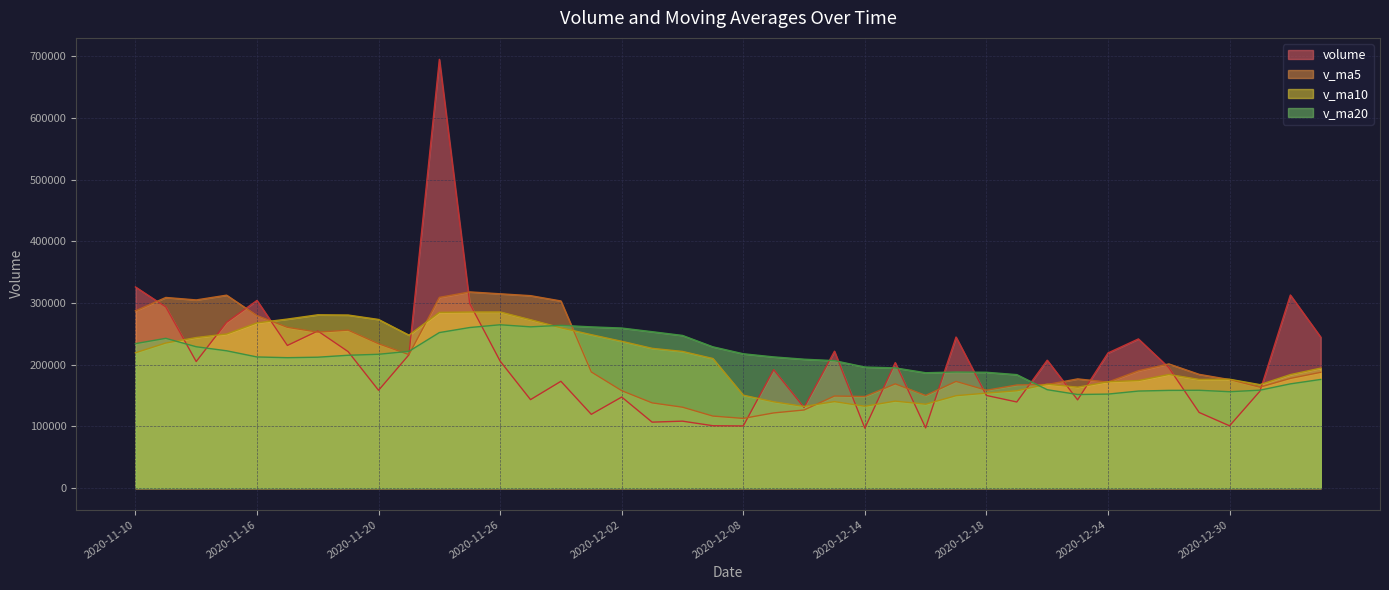

What is the average value of the v_ma20 series?

208884.3